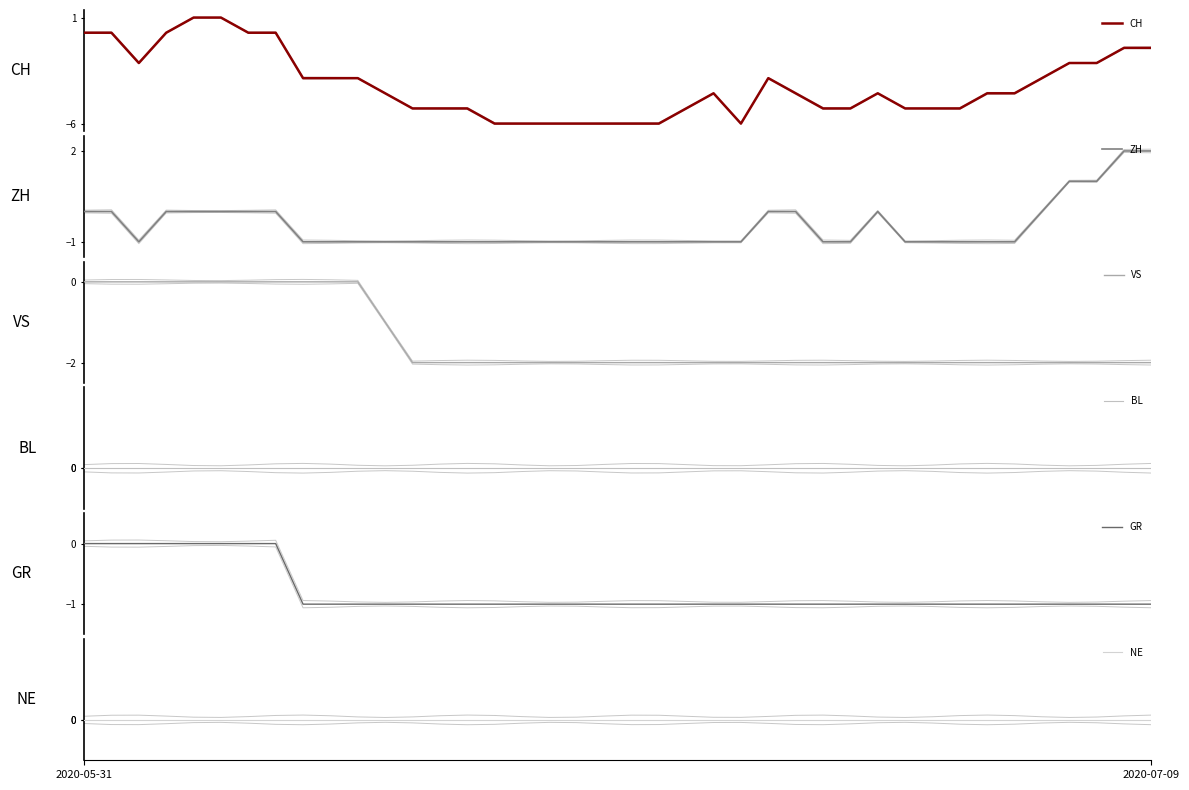

Is this an area chart (filled region under the line)?

No